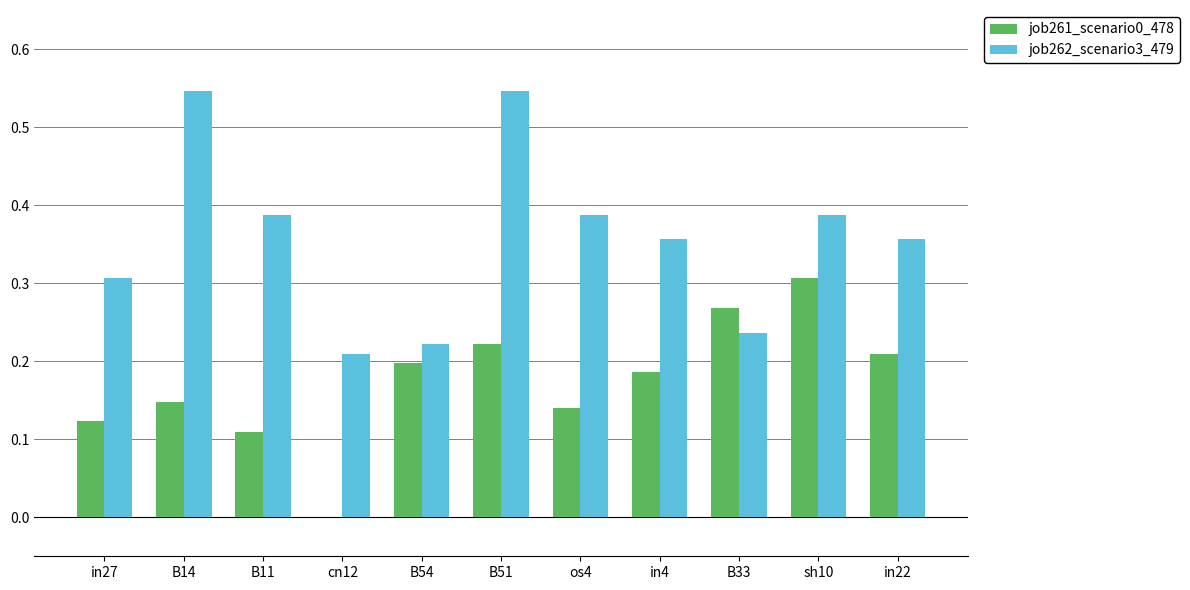

Between B54 and B33, which series saw the biggest shift?

job261_scenario0_478